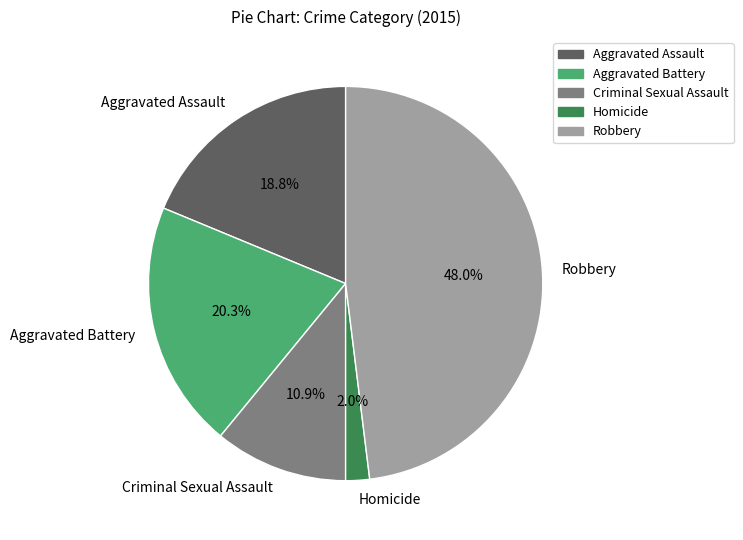

How much of the chart is everything except Robbery?

52.0%